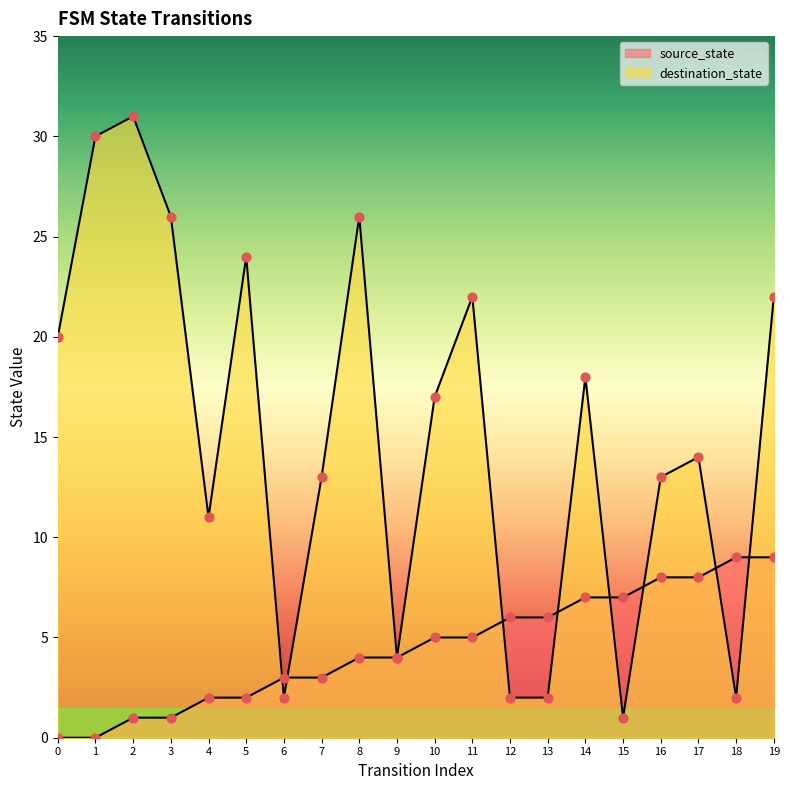

Which series reaches the minimum Y coordinate?

source_state